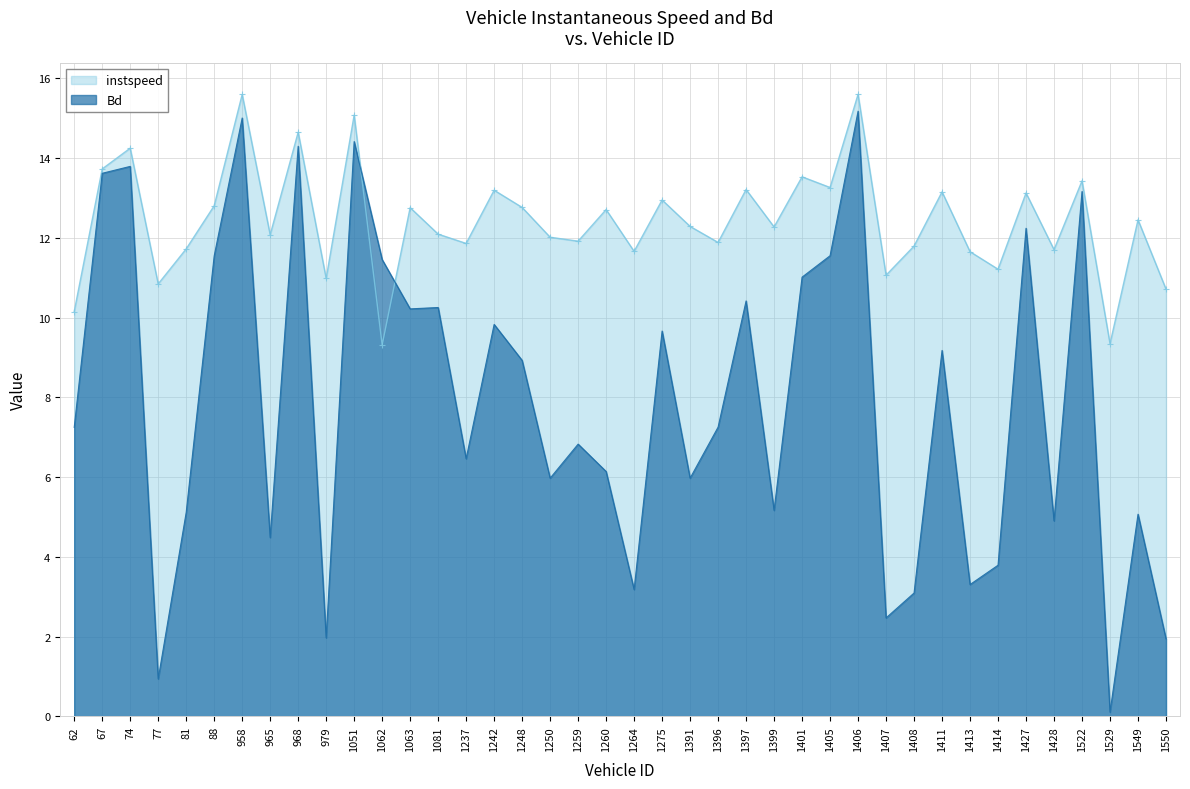

What is the value of the instspeed point at the 3rd from the left?

14.2